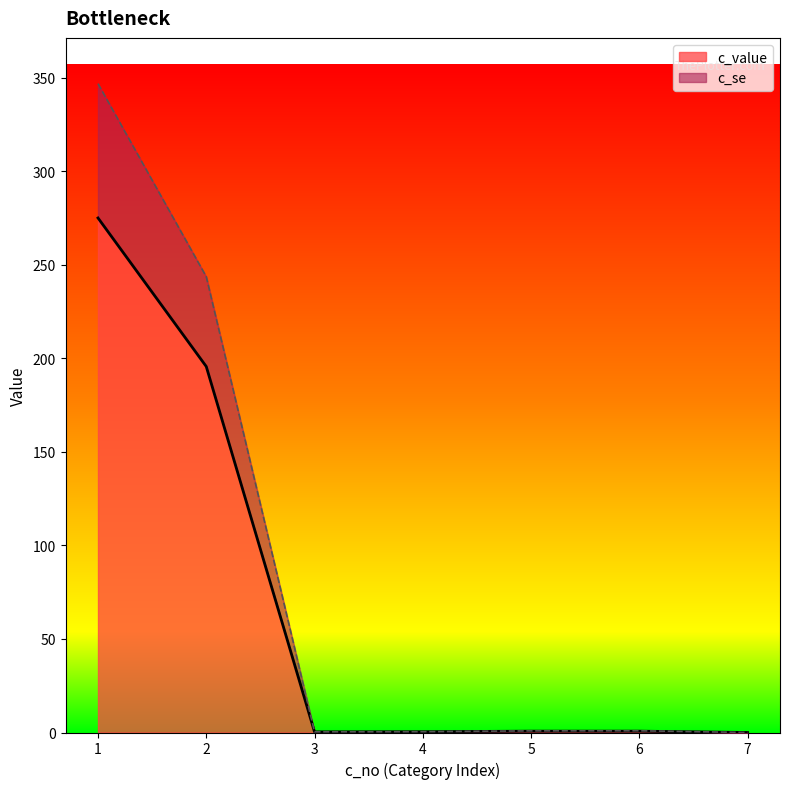

True or false: c_value and c_se intersect in this chart.

False